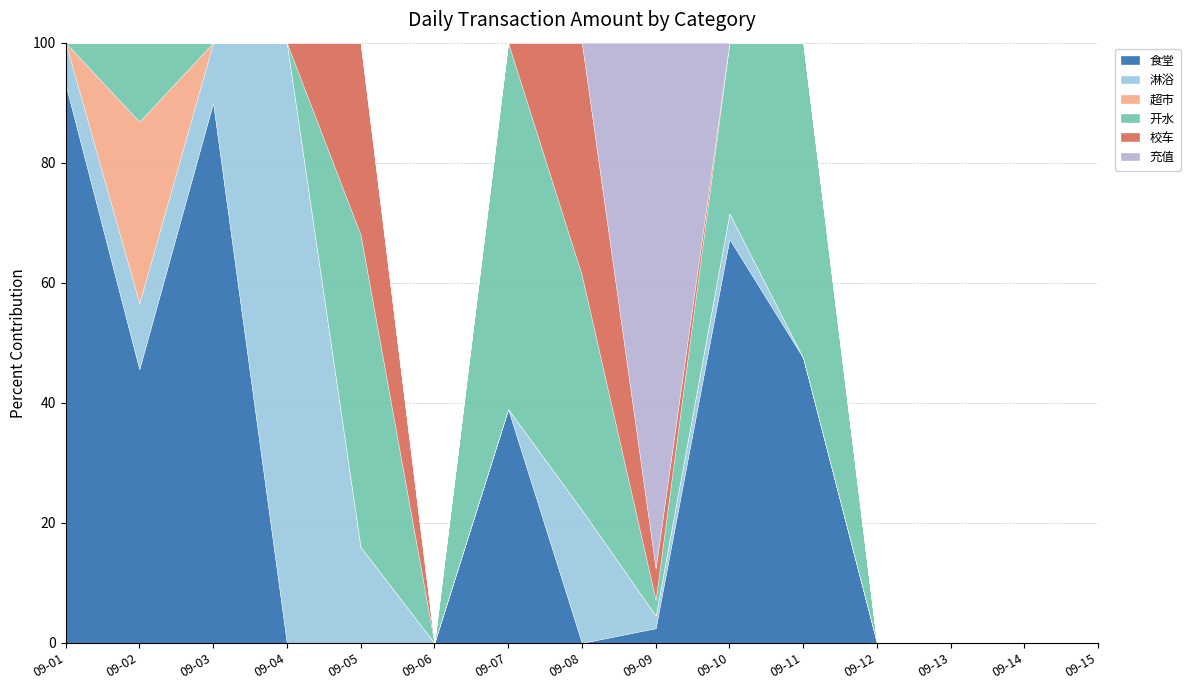

In 开水, how many points are higher than both neighbors (excluding endpoints)?

4